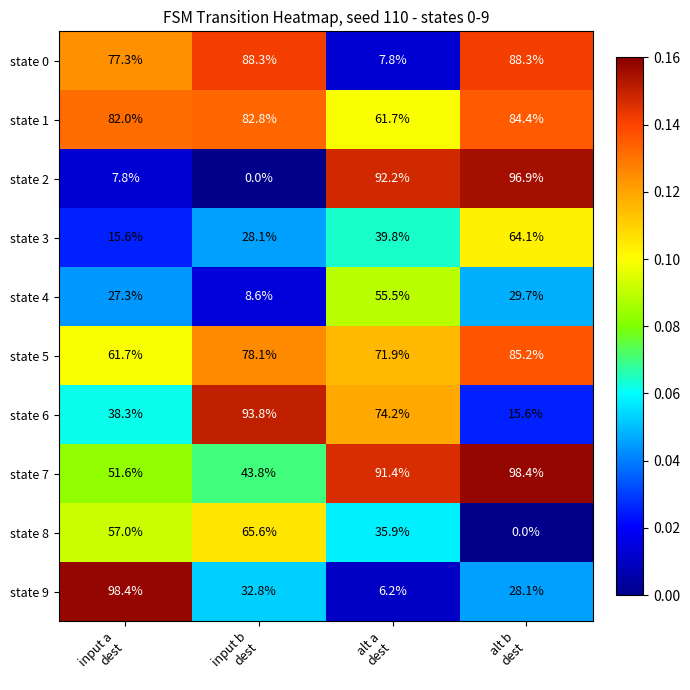

How many values in the state 0 series exceed 88?

2